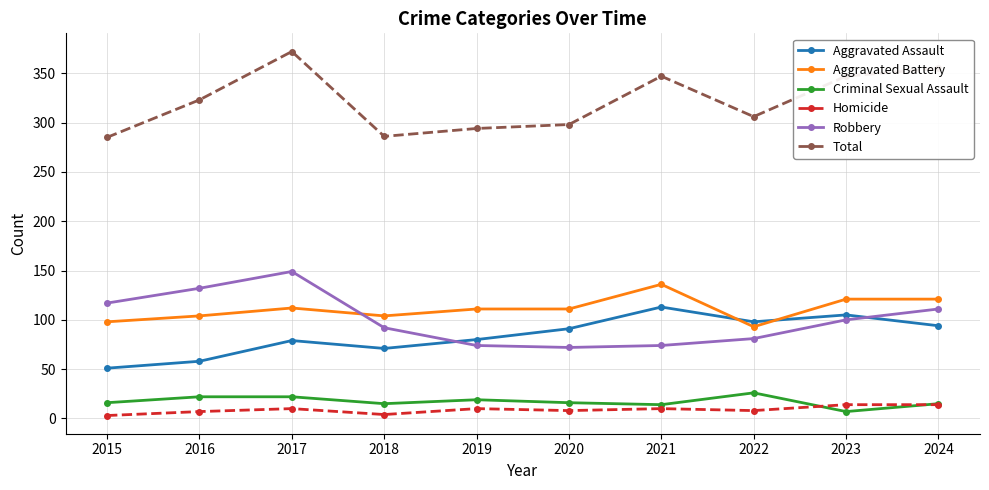

True or false: Homicide and Total intersect in this chart.

False